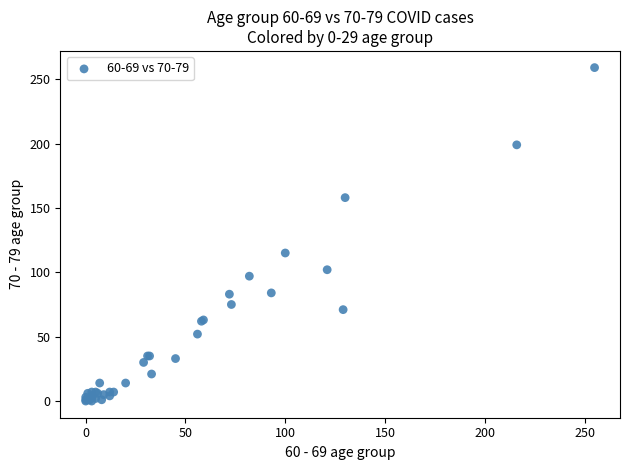

What Y value in the scatter plot is closest to 129?

115